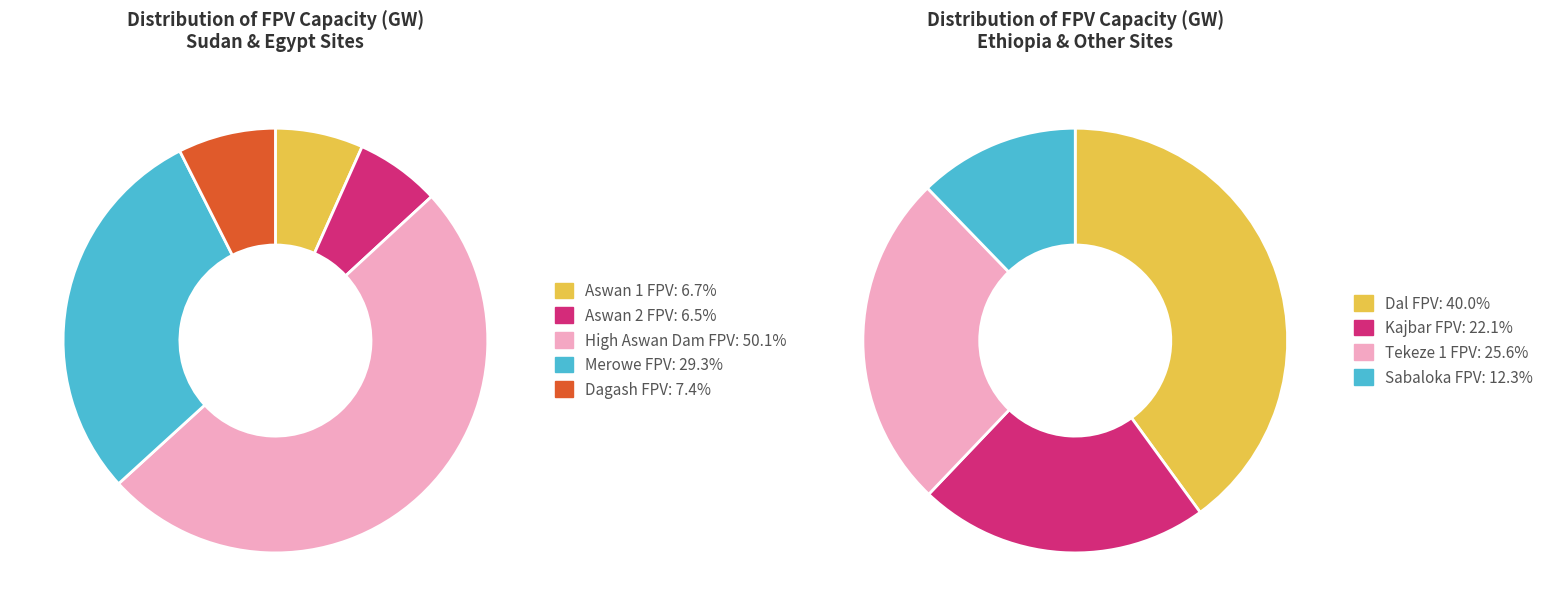

What is the largest slice in the pie chart?

High Aswan Dam FPV